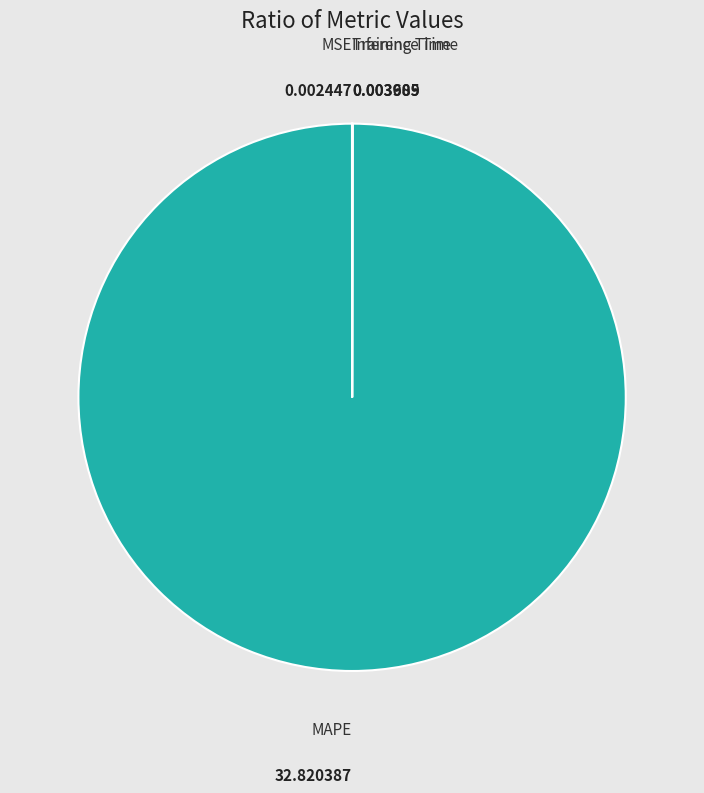

Does any single category account for the majority?

Yes